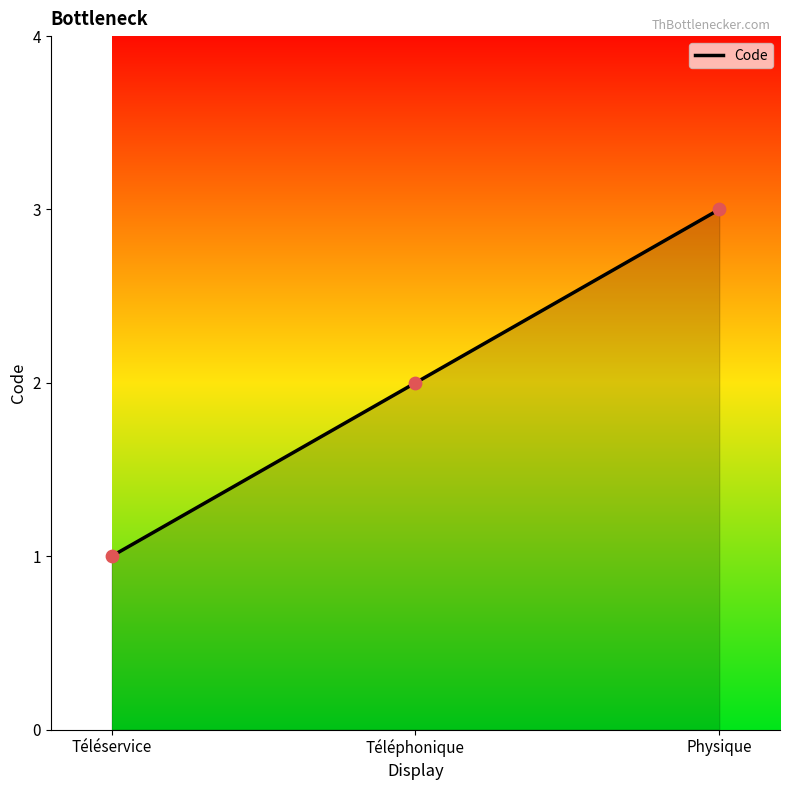

Approximately how many times larger is the value at Téléphonique compared to Téléservice?

2.0